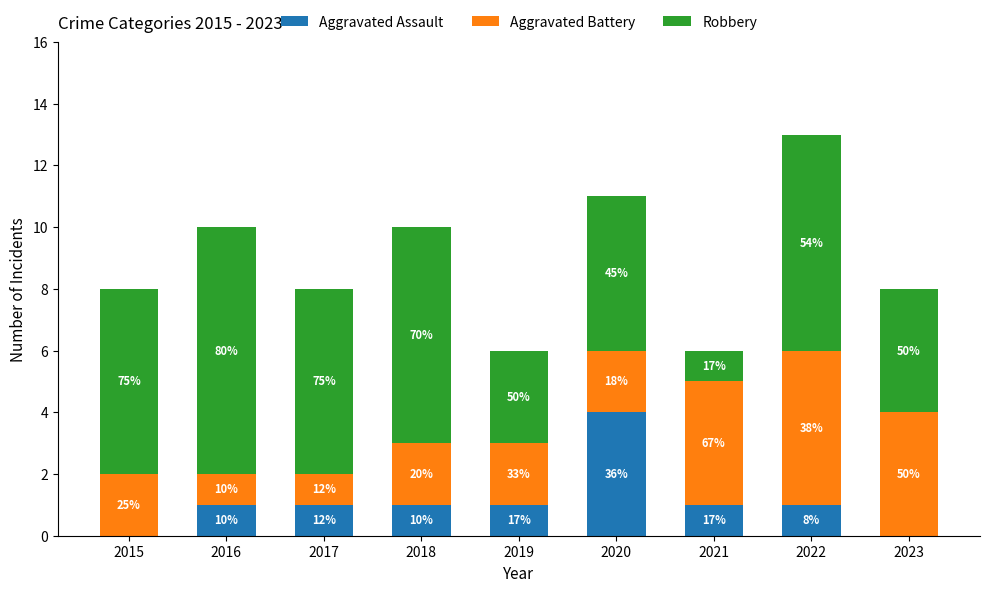

What is the difference between the maximum and second lowest values in the Aggravated Assault series?

4